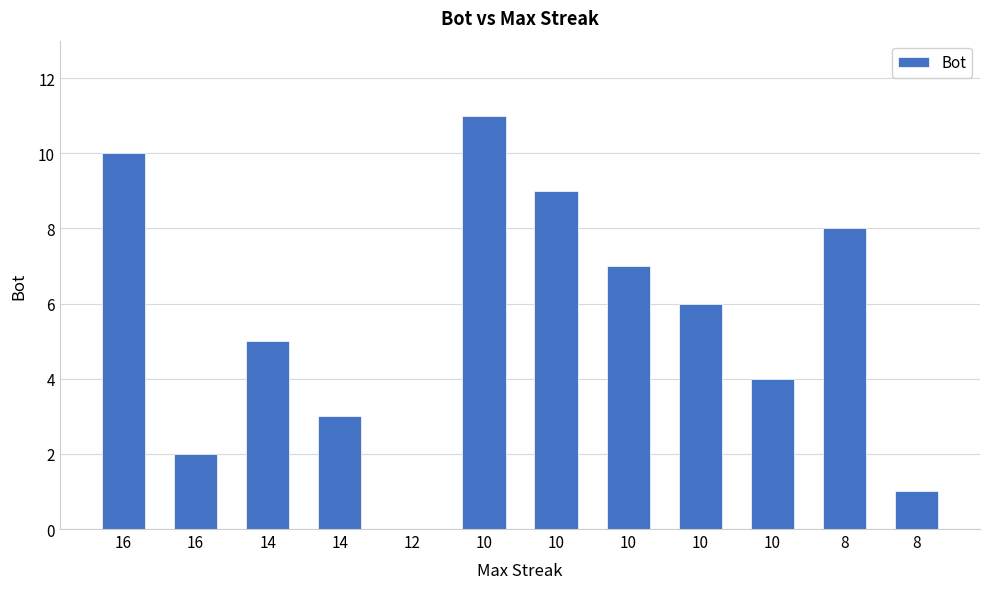

The chart shows a value of 17 at 16. True or false?

False